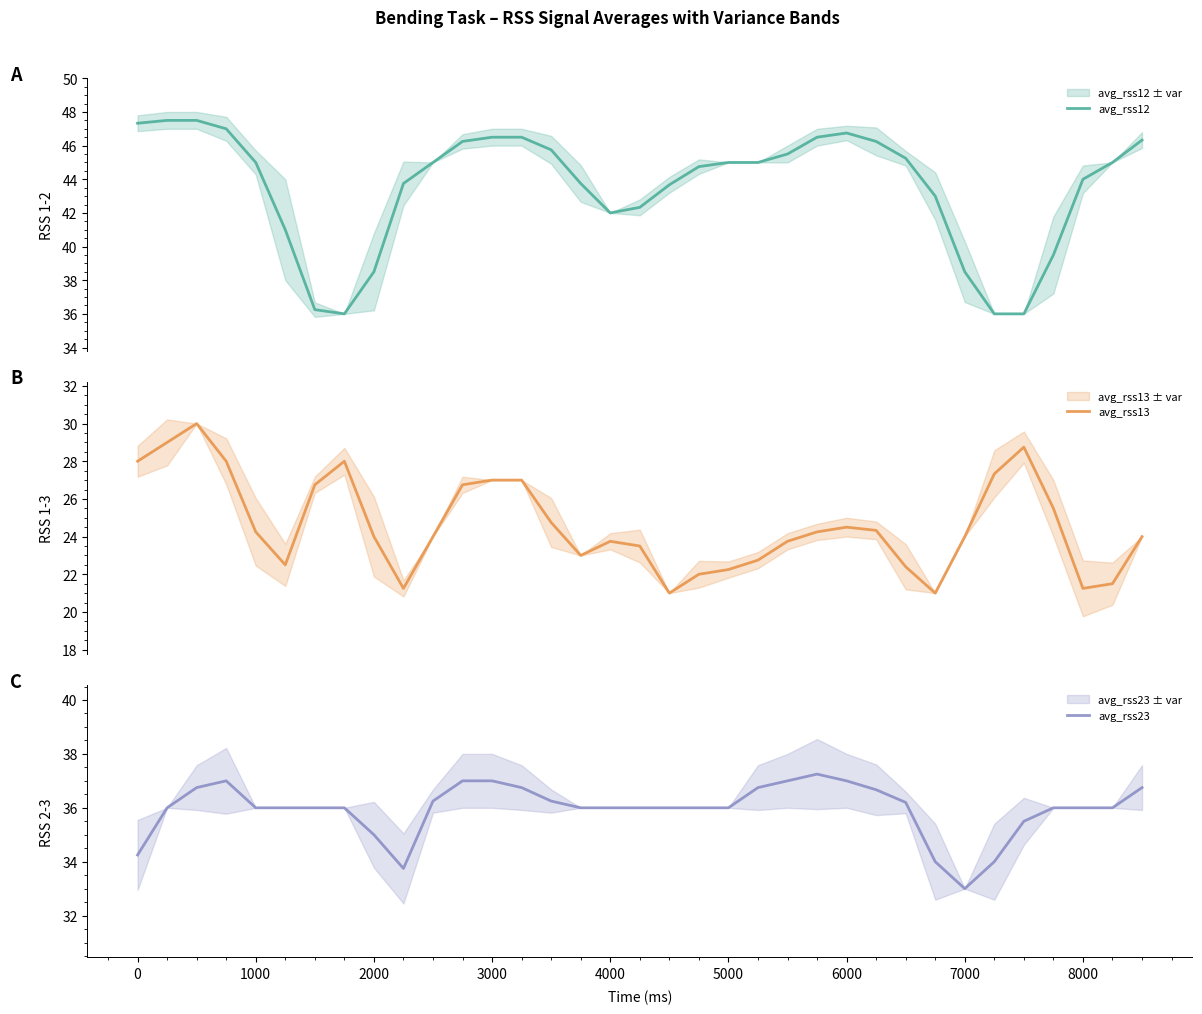

How many values in the avg_rss12 series are below 45?

16